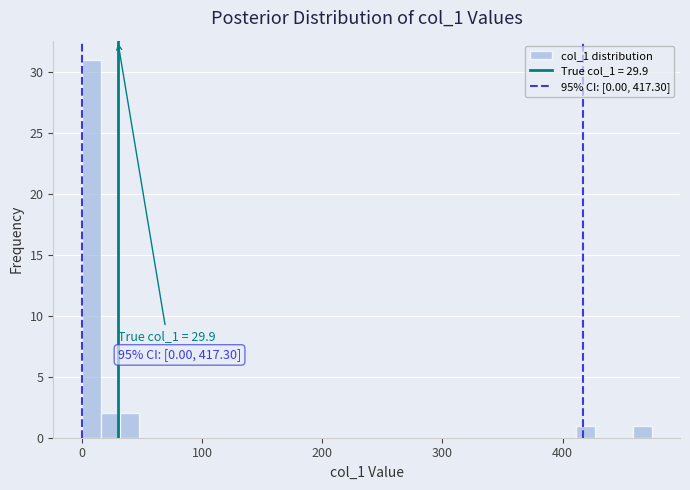

Around what value on the x-axis is the tallest bar? Give the approximate position of its centre, as read against the axis.

10